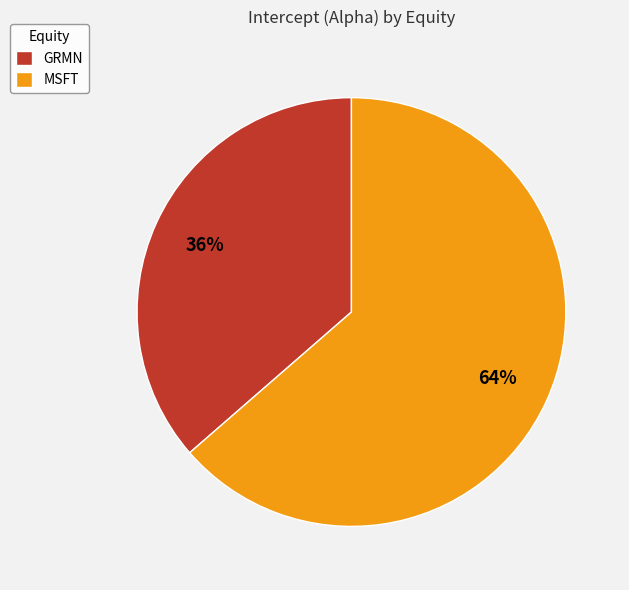

Count the number of slices in the pie.

2